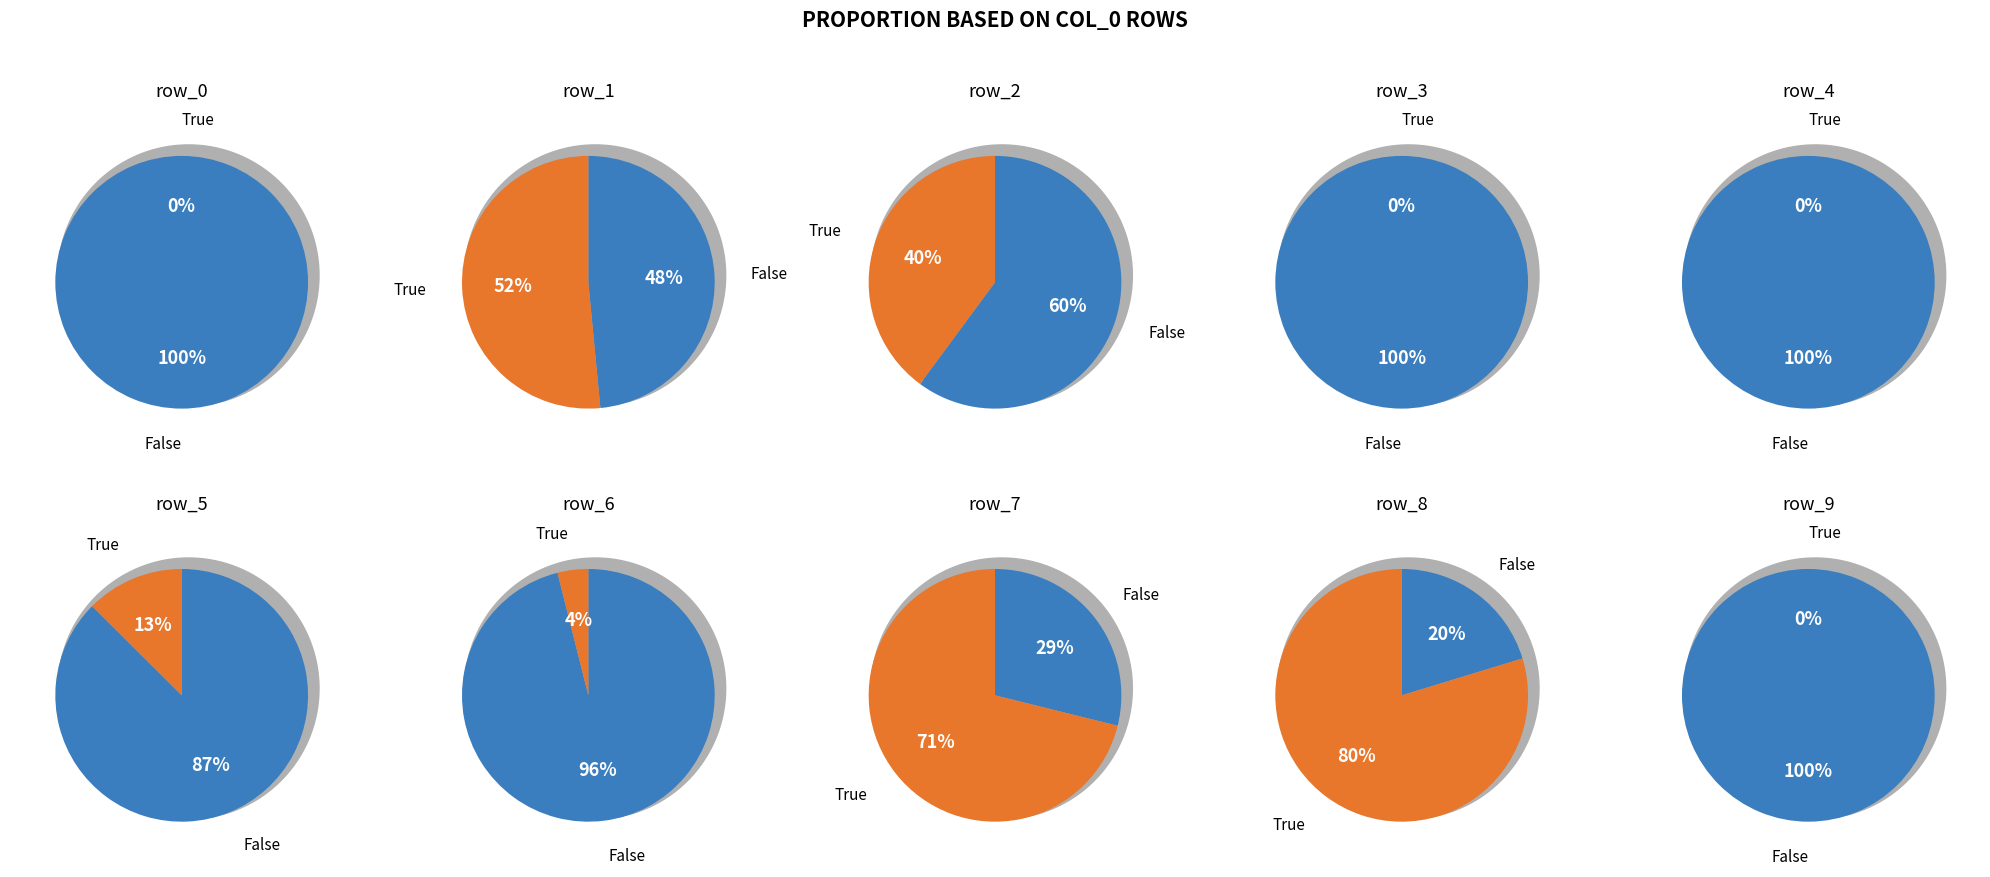

What is the largest slice in the pie chart?

row_3